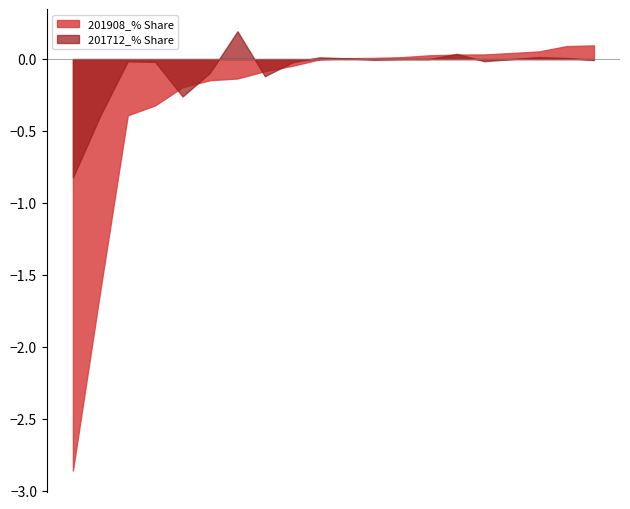

Which series has the largest total across all categories?

201712_% Share